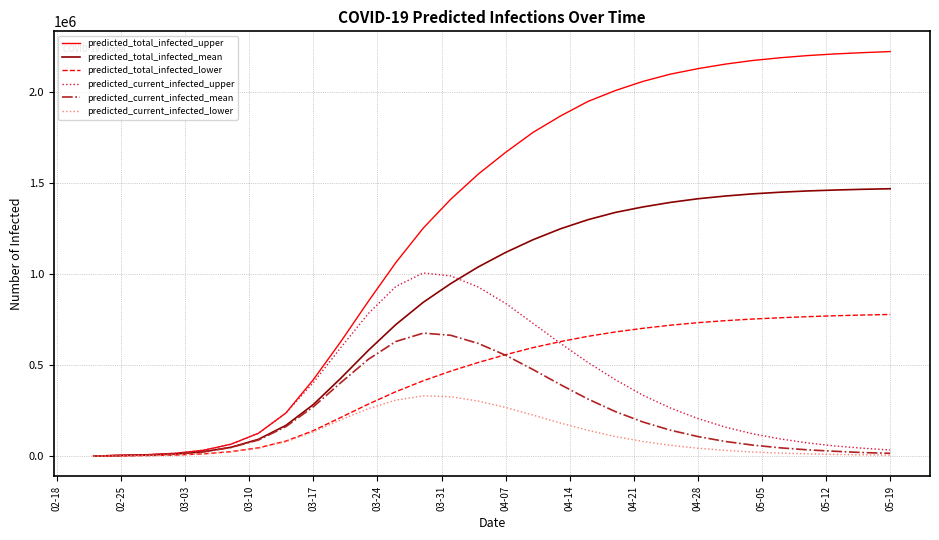

Rank the series by their maximum value, from lowest to highest.

predicted_current_infected_lower, predicted_current_infected_mean, predicted_total_infected_lower, predicted_current_infected_upper, predicted_total_infected_mean, predicted_total_infected_upper